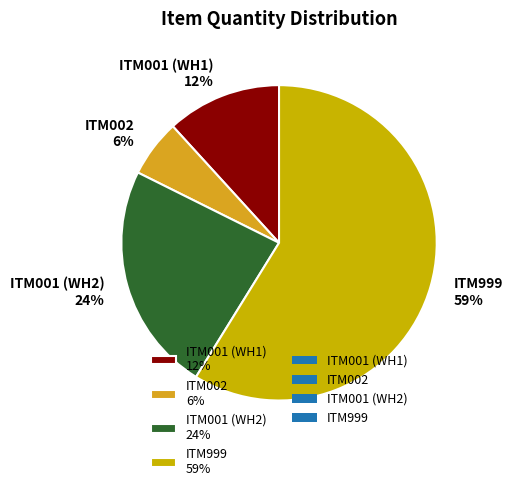

What is the ratio of the value at ITM001 (WH1) to the value at ITM999?

0.2